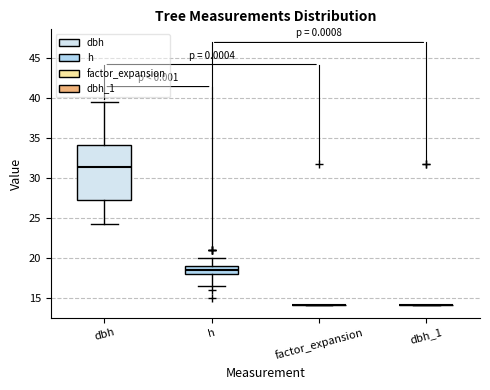

Reading left to right, read every box against the y-axis: the position of its median line, the range the box covers, and the ends of its whiskers. The values are not printed on the chart, so give them approximately, as read against the axis.

dbh: median 31.5, box 27.5 to 34.0, whiskers 24.5 to 39.5
h: median 18.5, box 18.0 to 19.0, whiskers 16.5 to 20.0
factor_expansion: box collapsed to a line at 14.0, whiskers 14.0 to 14.0
dbh_1: box collapsed to a line at 14.0, whiskers 14.0 to 14.0